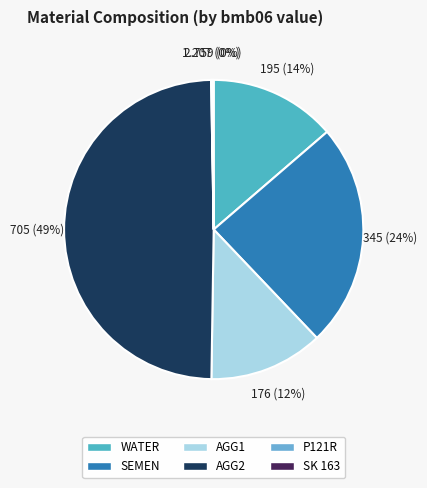

Which category has the smallest portion of the pie?

P121R